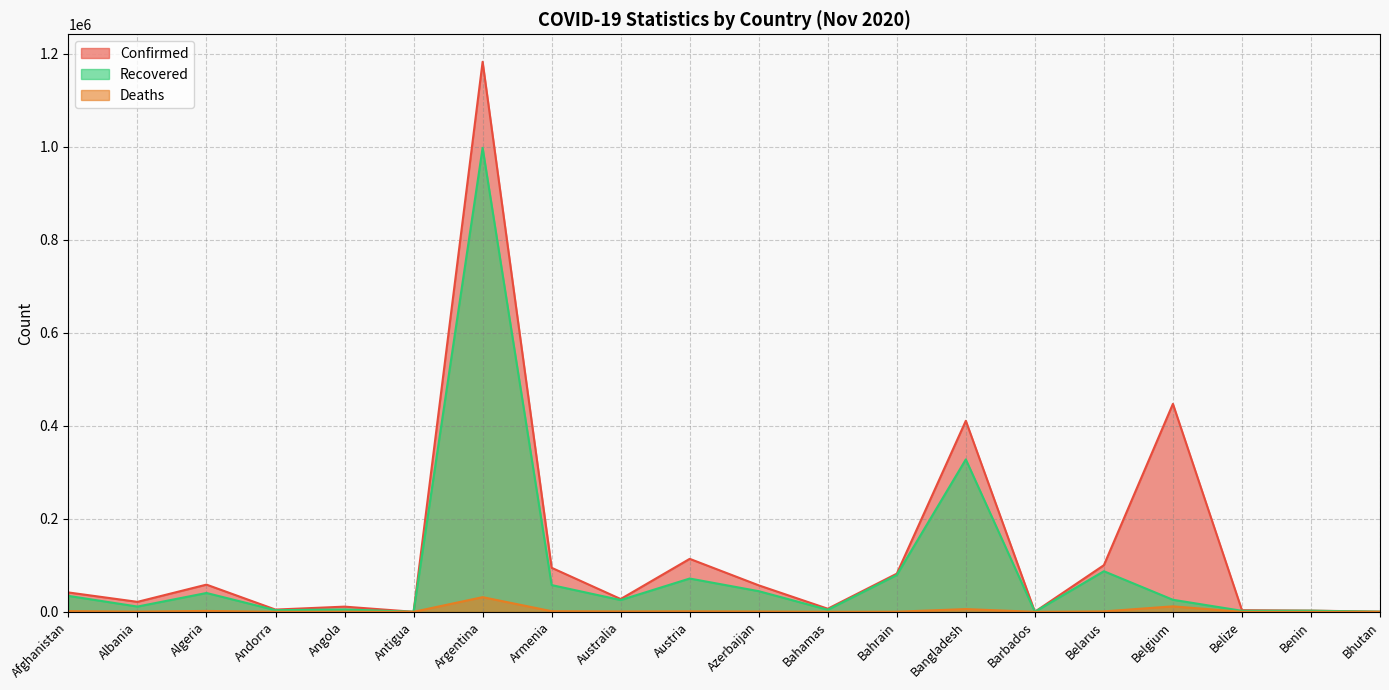

How many interior local peaks does the Recovered series have?

7